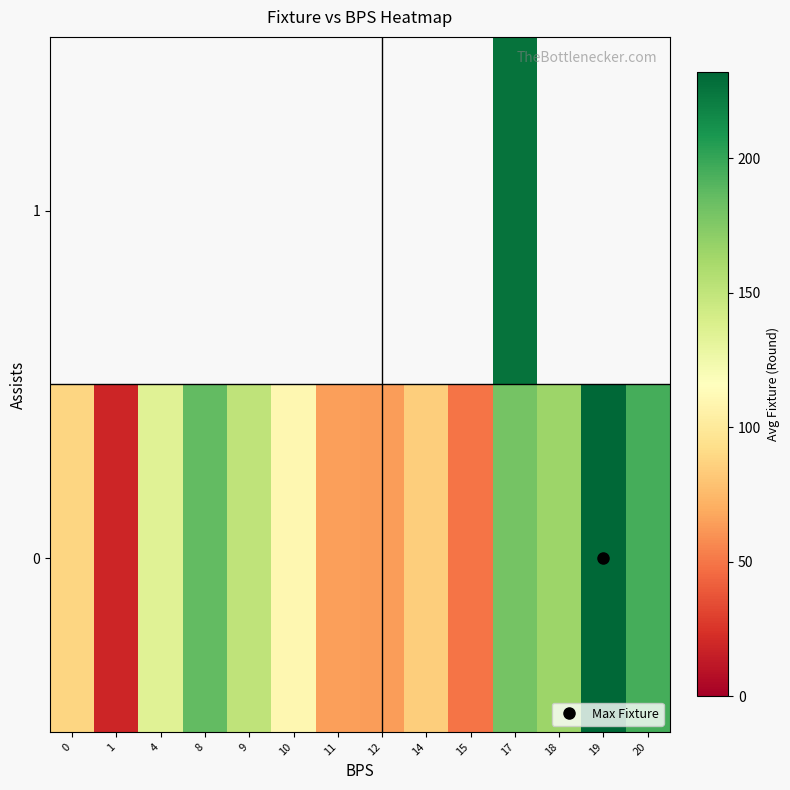

Rank the series by their maximum value, from lowest to highest.

row_0, row_1